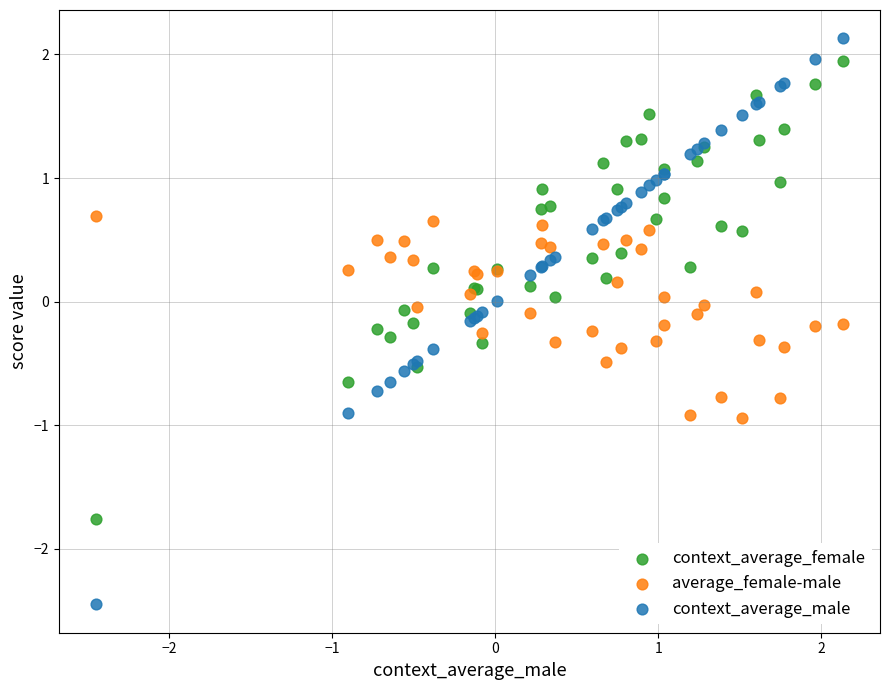

Which series has the widest spread of Y values?

context_average_male